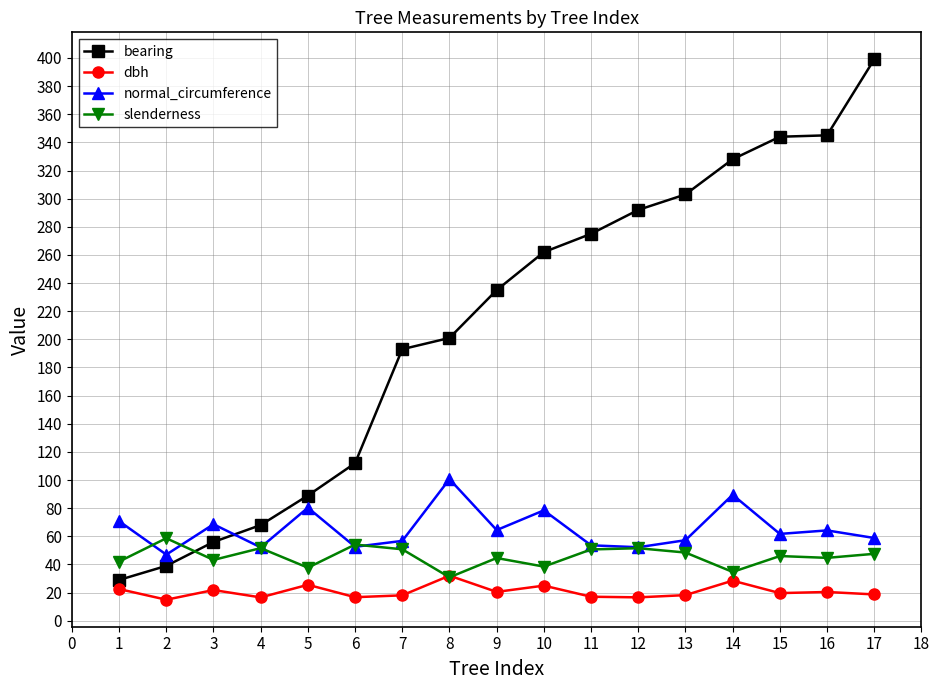

Which series has the largest range (max minus min)?

bearing